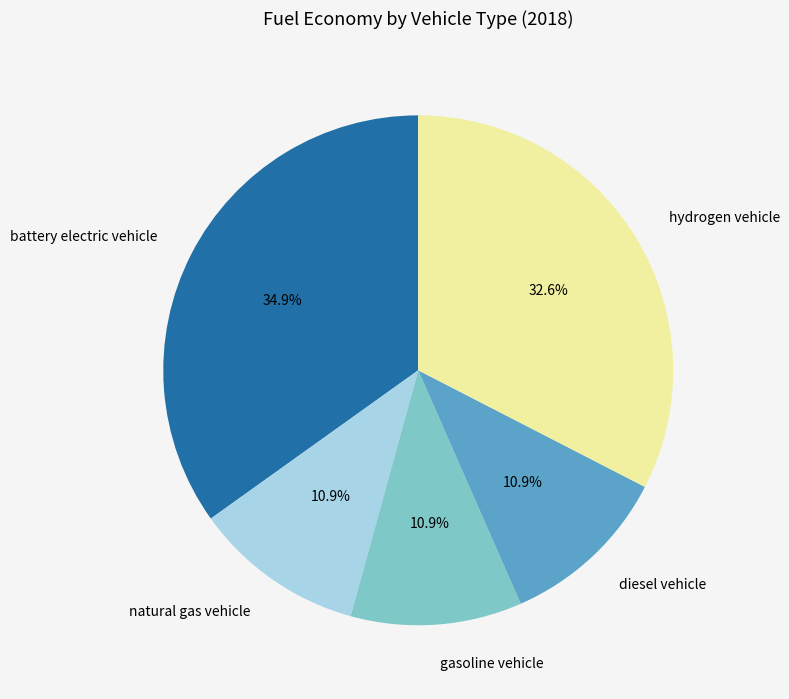

To the nearest percent, what is the difference between the hydrogen vehicle and battery electric vehicle slice percentages?

2%